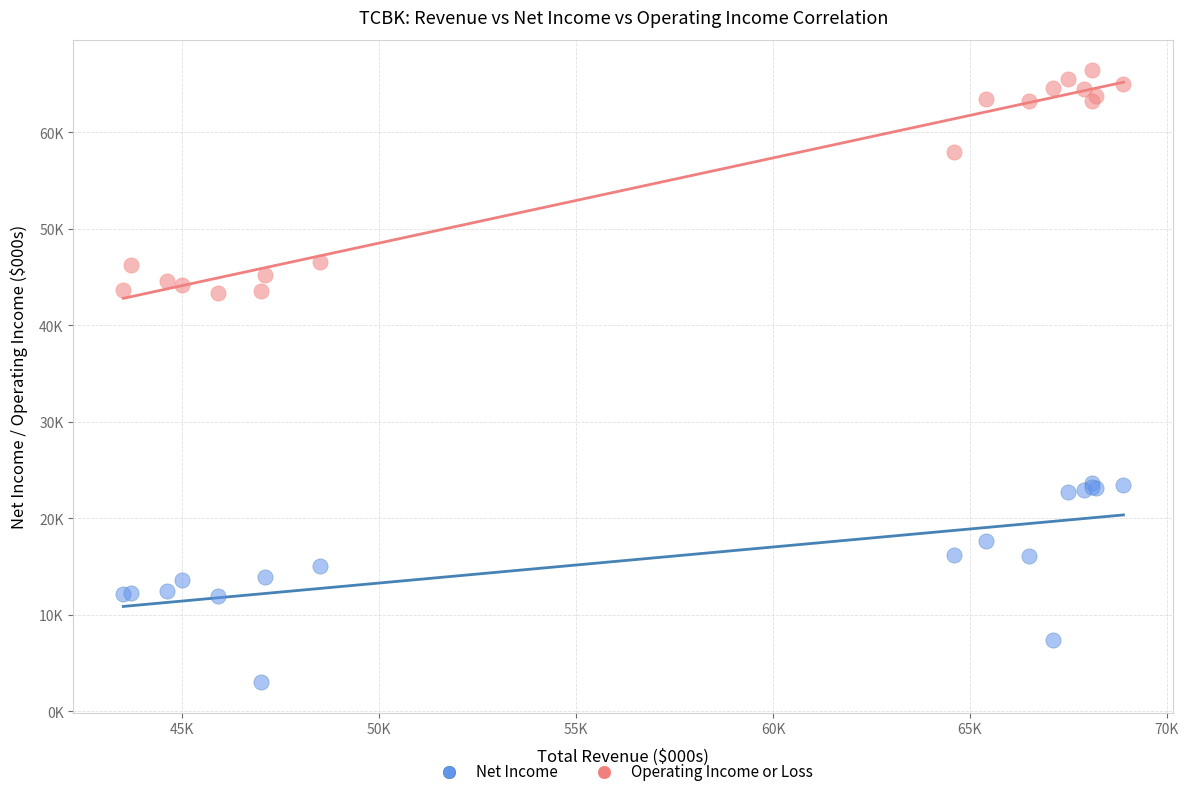

Which series reaches the minimum Y coordinate?

Net Income